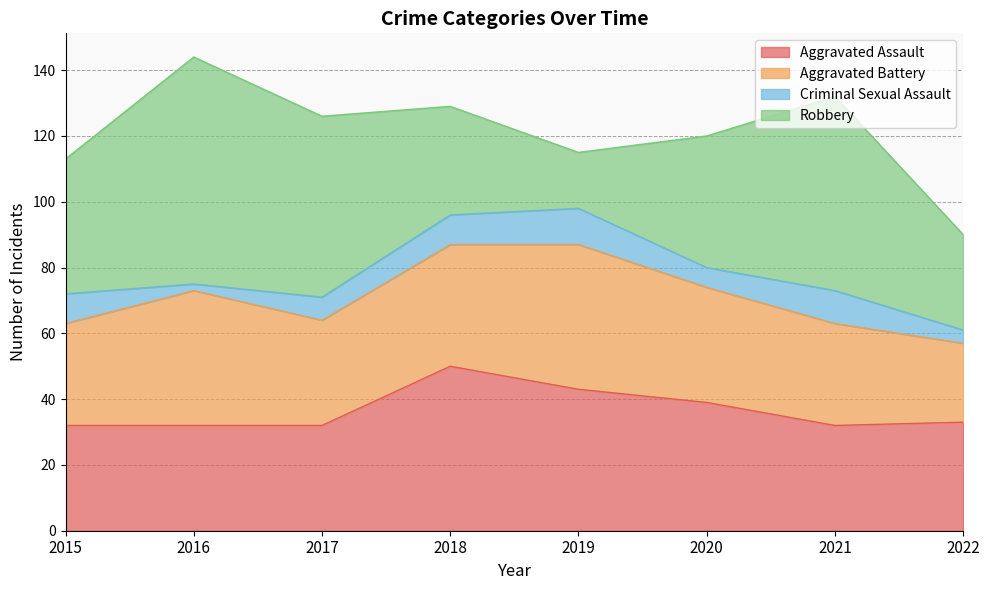

At which label does Robbery reach its peak?

2016